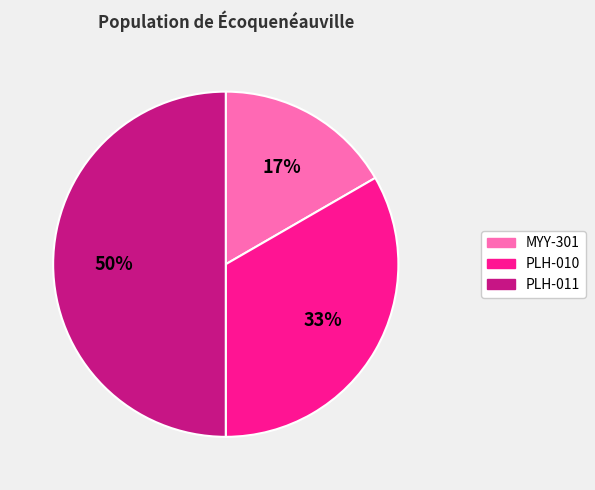

To the nearest percent, what is the average slice percentage?

33%